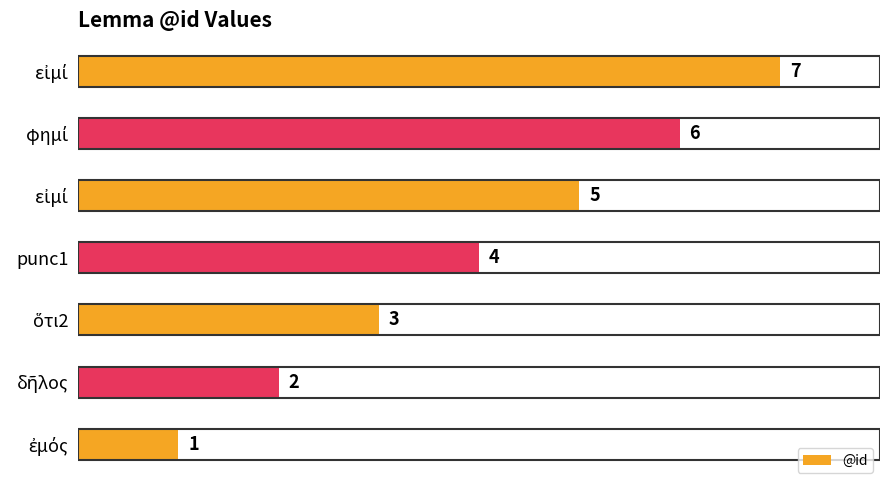

What is the difference between the second highest and minimum values?

5